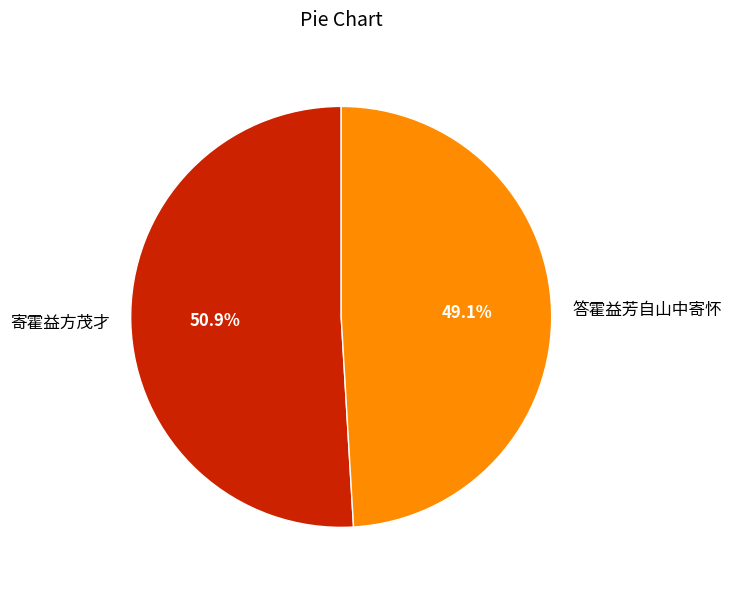

What is the ratio of the value at 答霍益芳自山中寄怀 to the value at 寄霍益方茂才?

1.0